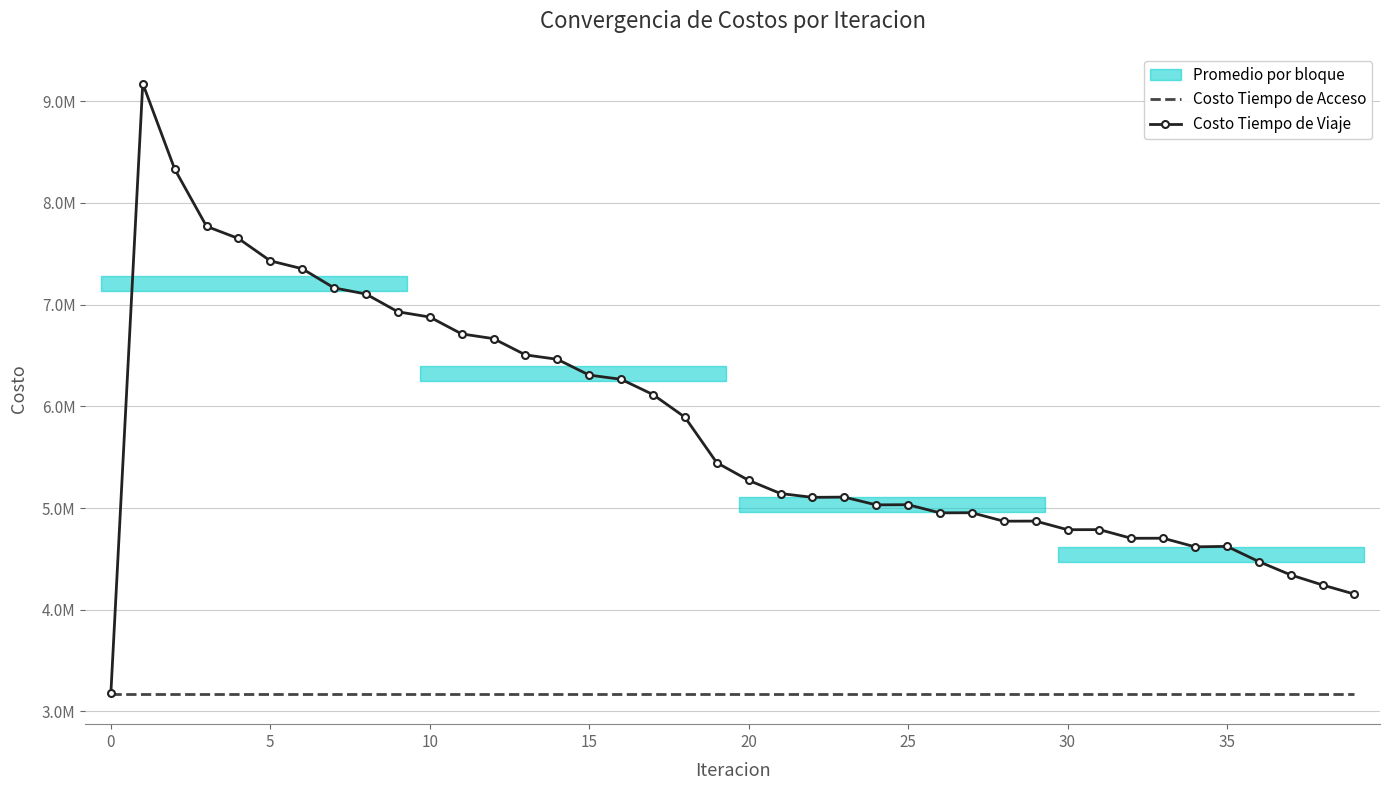

Which series has the widest spread of values?

Costo Tiempo de Viaje